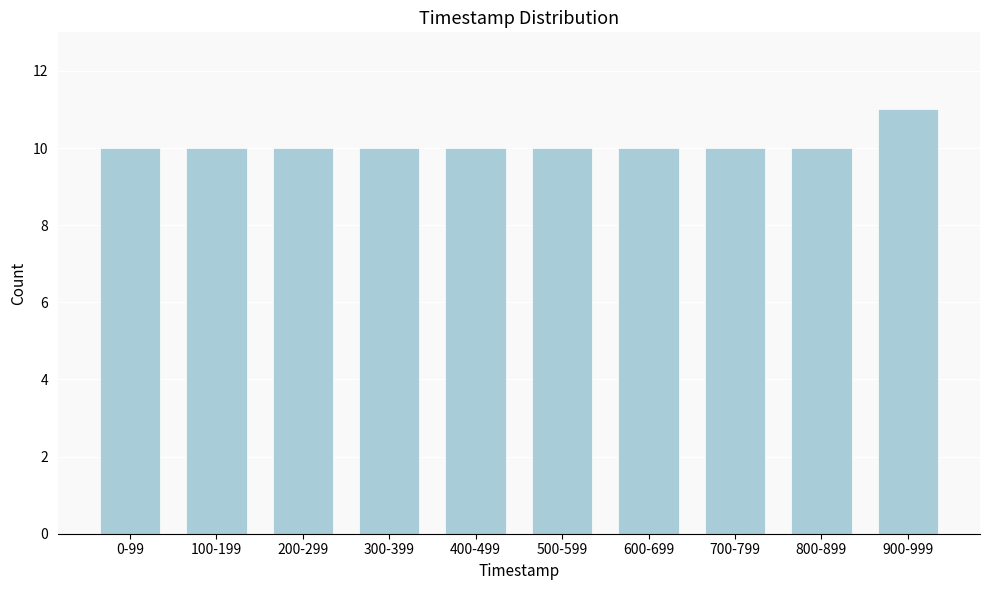

Reading right to left, list all the values displayed in this chart.

900-999=11	800-899=10	700-799=10	600-699=10	500-599=10	400-499=10	300-399=10	200-299=10	100-199=10	0-99=10